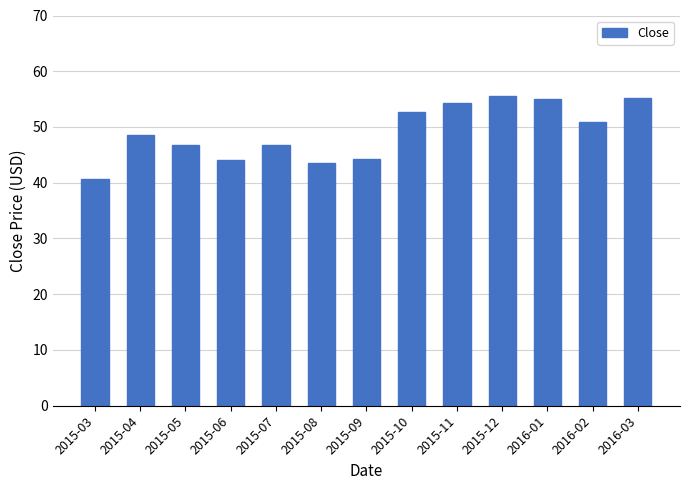

Count the number of values greater than 48.

7